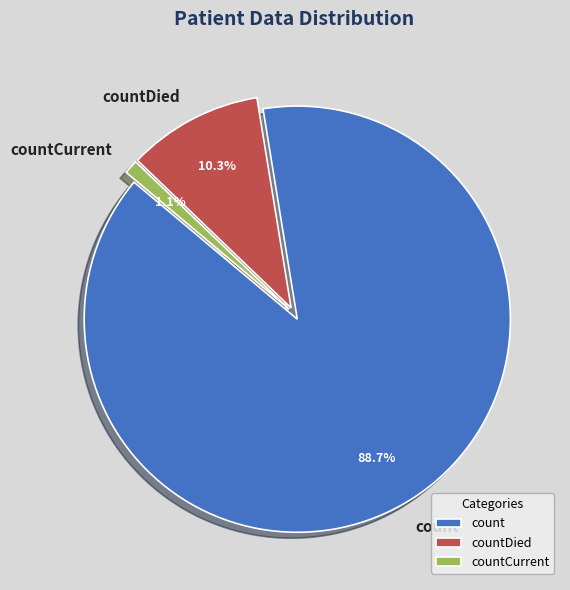

Do countCurrent and countDied together represent more than half of the pie?

No